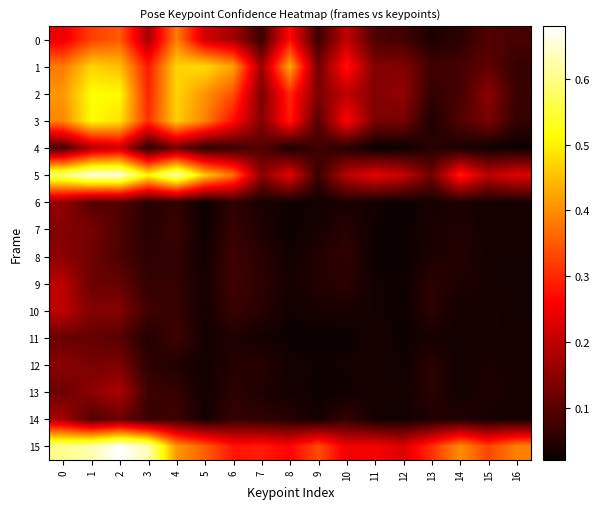

Which series has the widest spread of values?

5